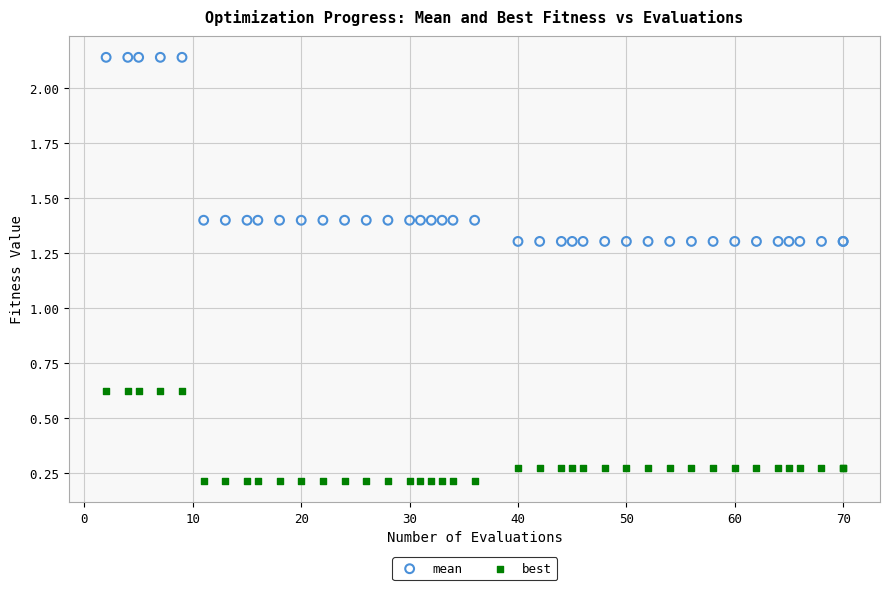

What are all the series names shown in the legend?

mean, best